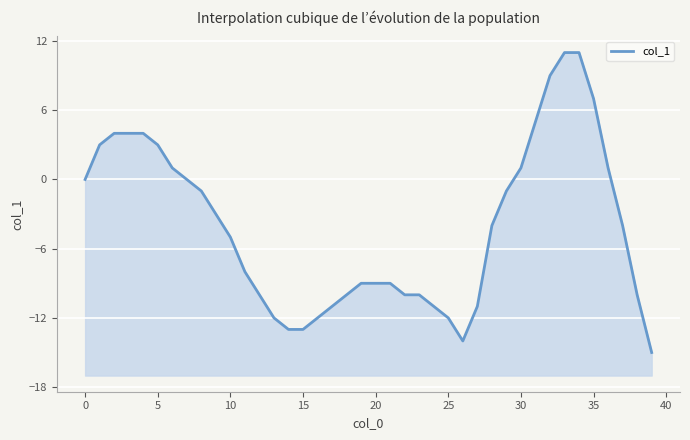

Which category has the highest value across all series?

33